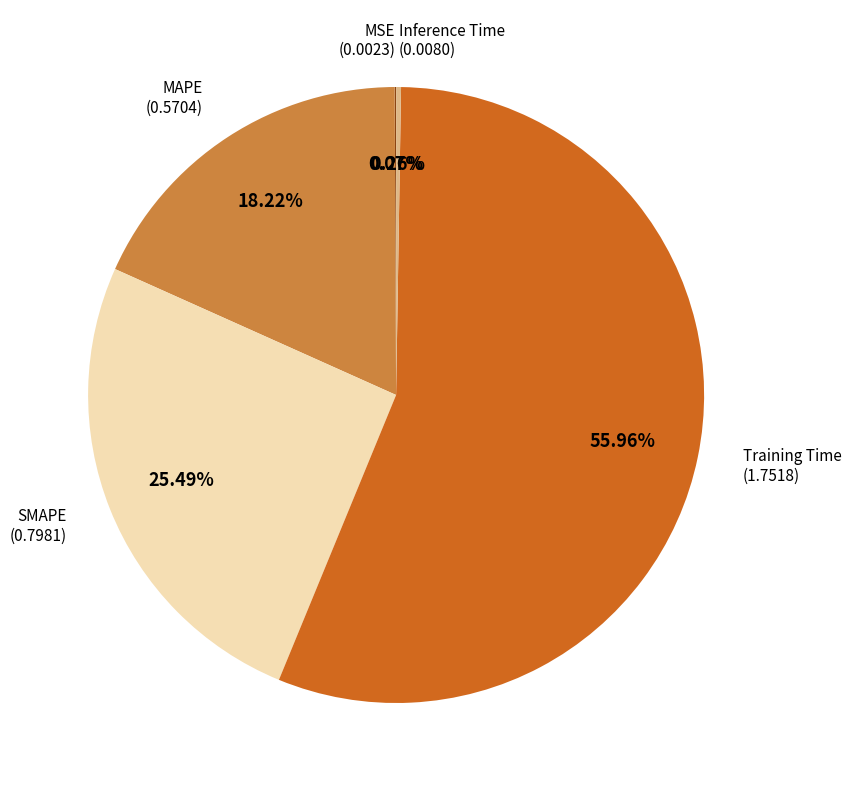

To the nearest percent, what is the average slice percentage?

20%